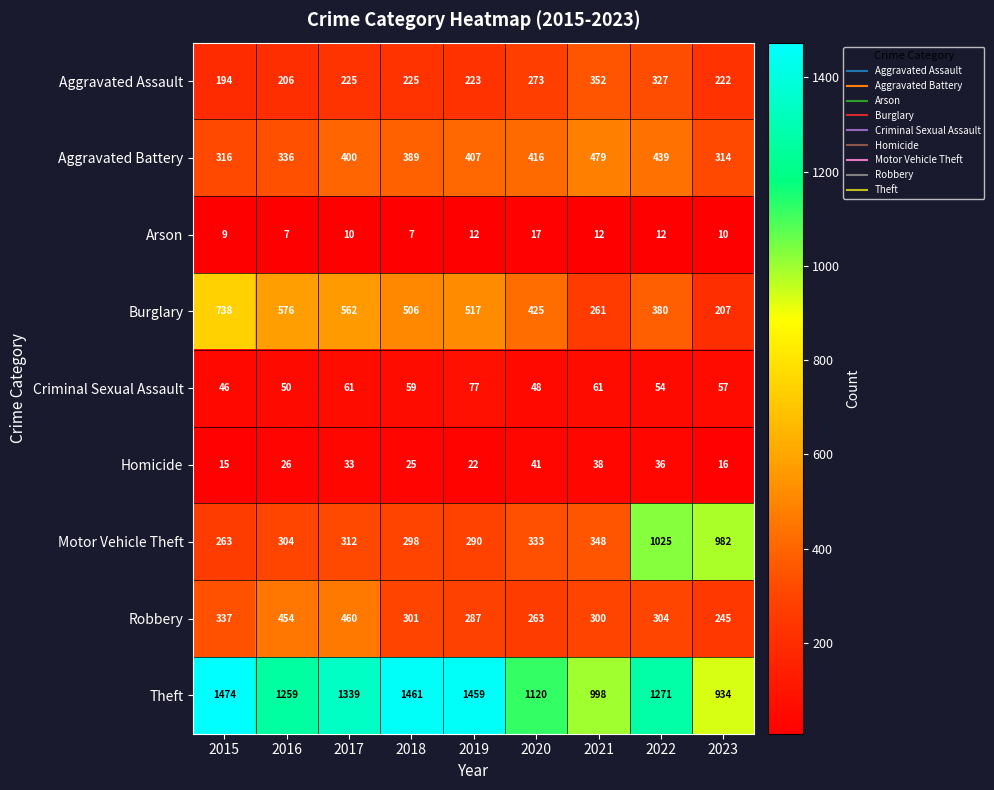

Count the number of categories in the chart.

9